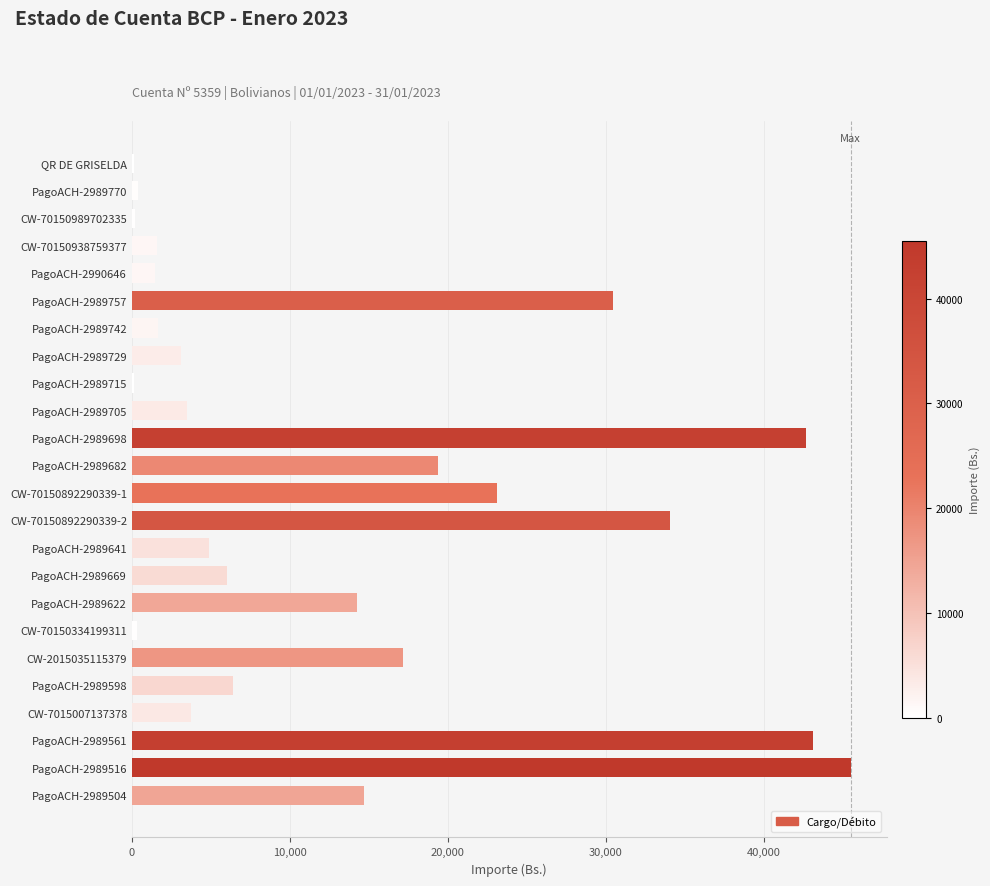

What is the maximum value shown in the chart?

45514.6